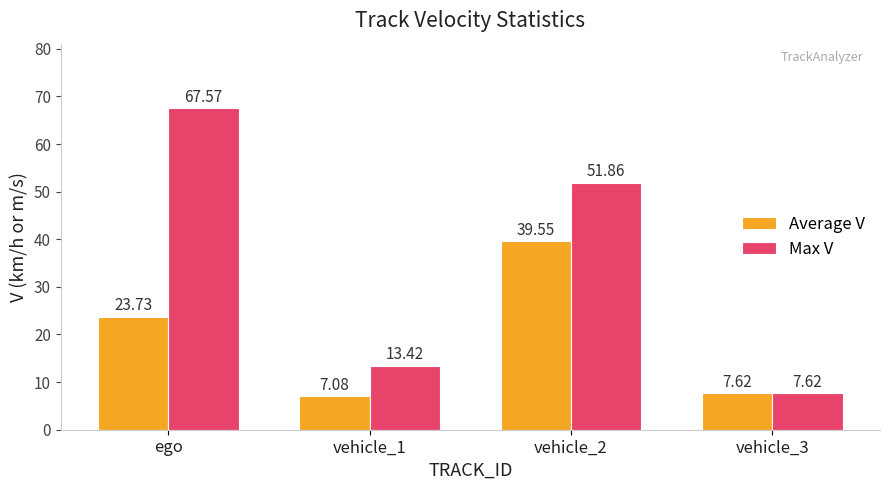

At ego, list the series in order from smallest to largest.

Average V, Max V